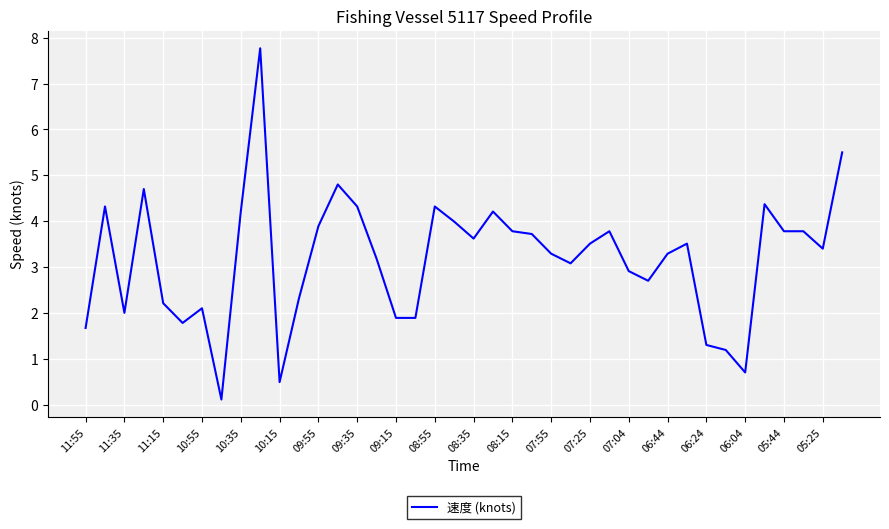

What is the maximum value shown in the chart?

7.8